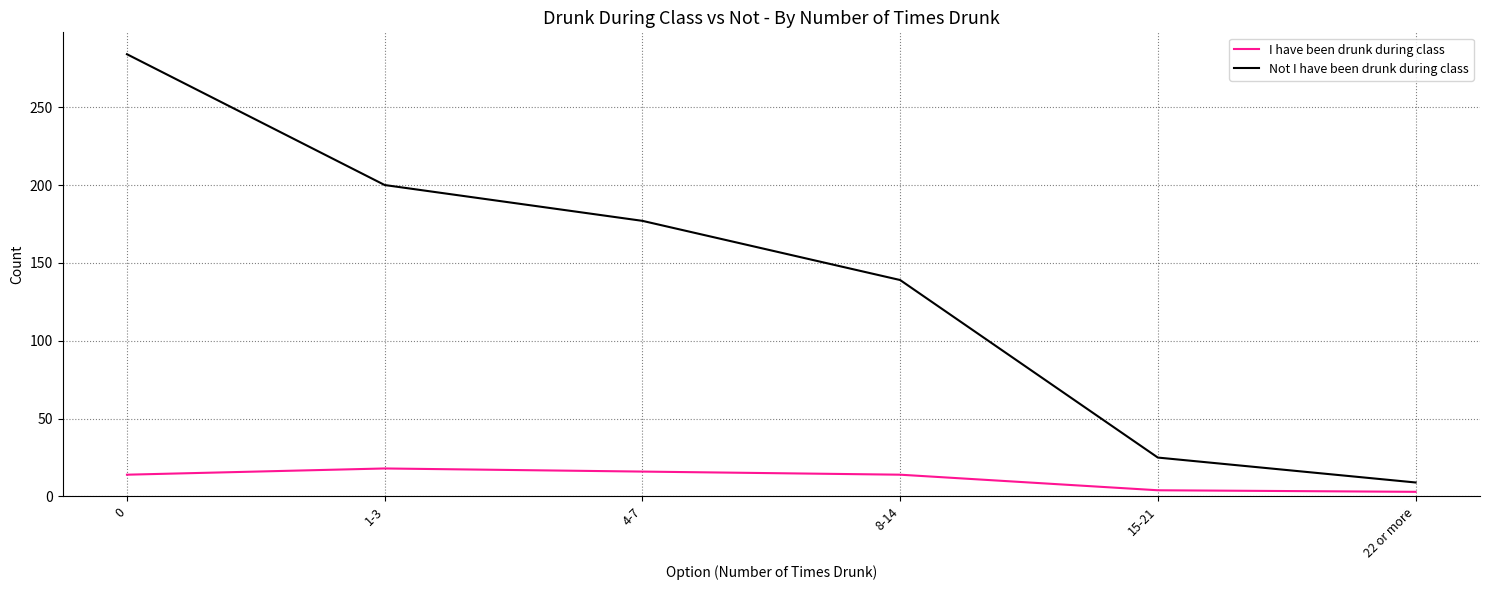

Is the value of I have been drunk during class at 8-14 greater than the value of Not I have been drunk during class at 8-14?

No